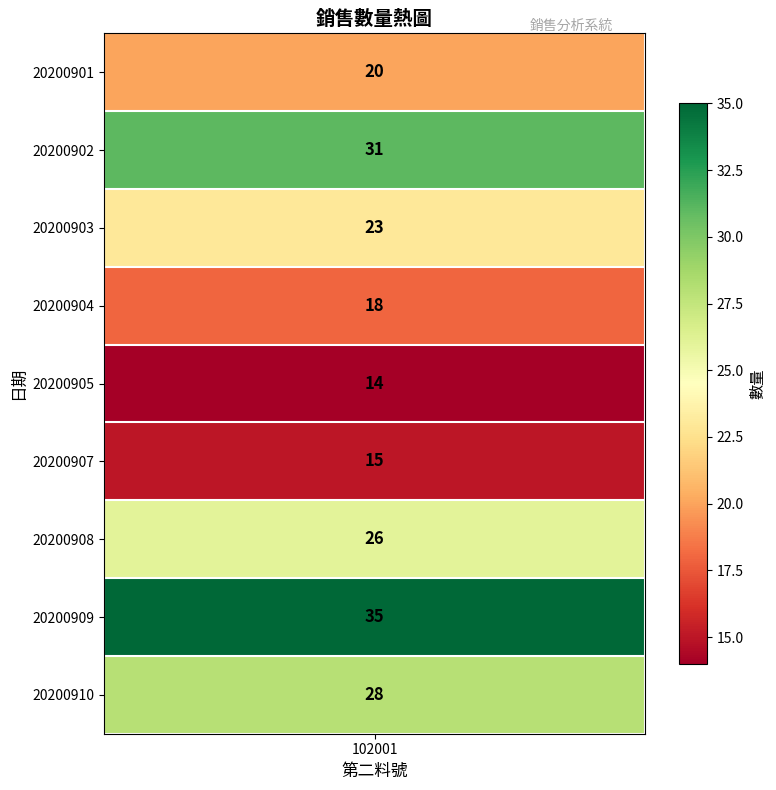

What is the change in value from 20200905 to 20200908?

+12